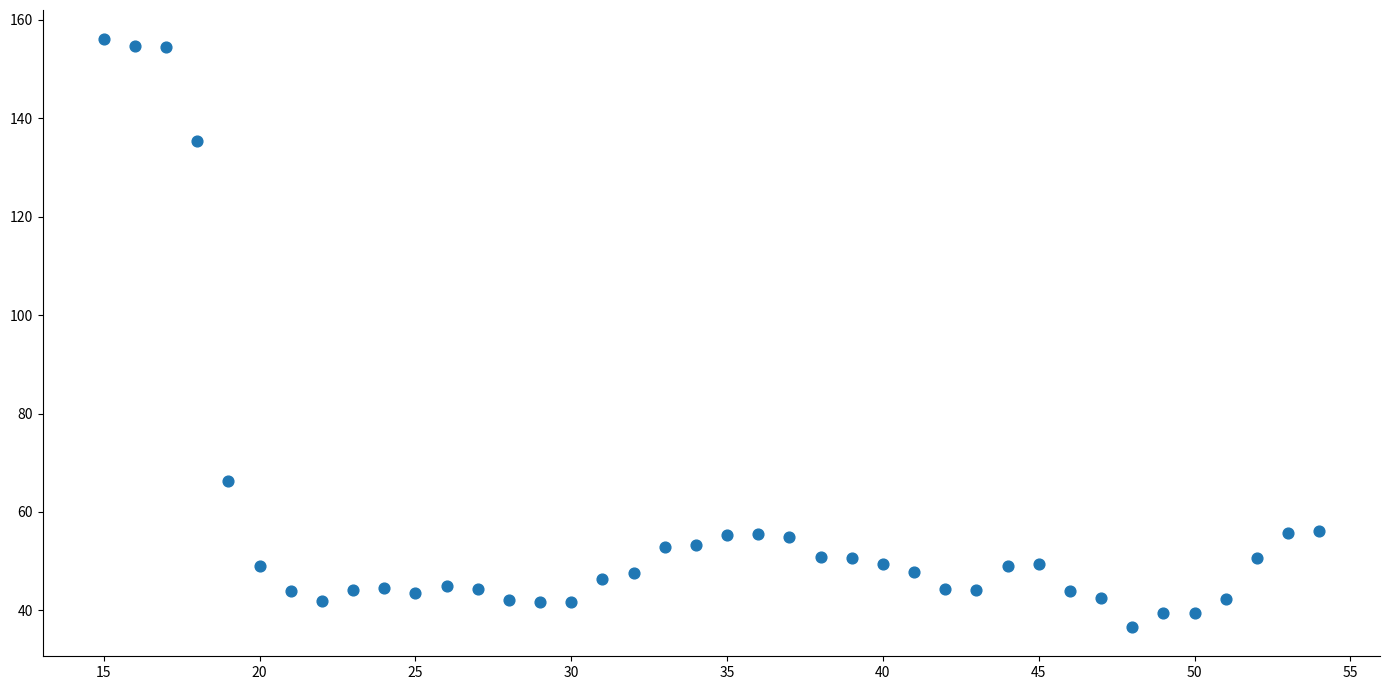

What Y value in the scatter plot is closest to 96?

66.4